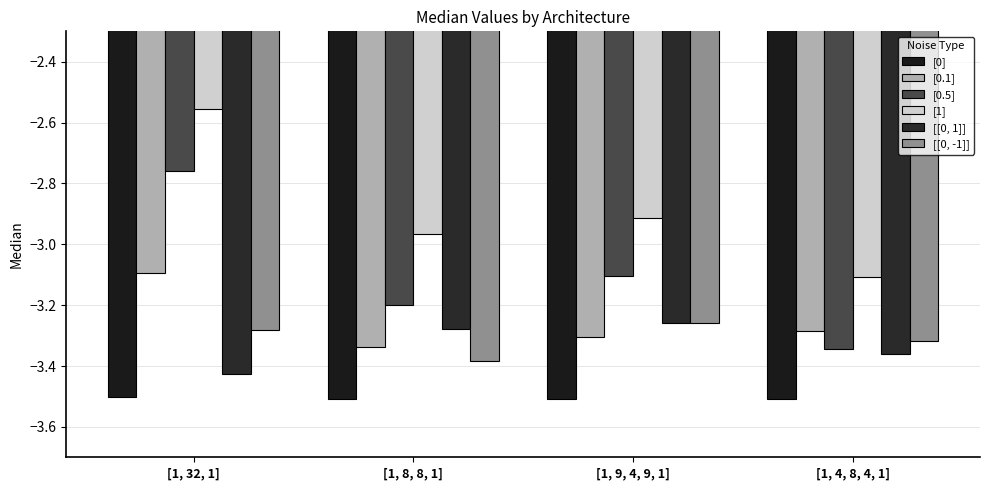

What is the label of the 4th bar from the right?

[1, 32, 1]